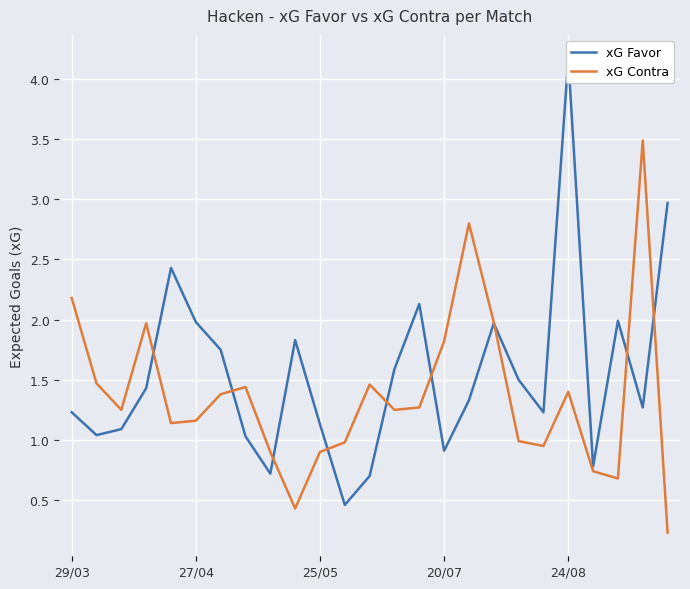

How many values in the xG Contra series exceed 1?

16